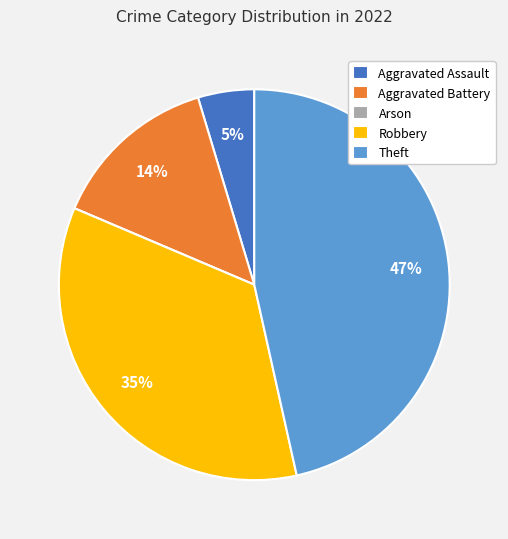

Which has a higher value, Robbery or Aggravated Assault?

Robbery